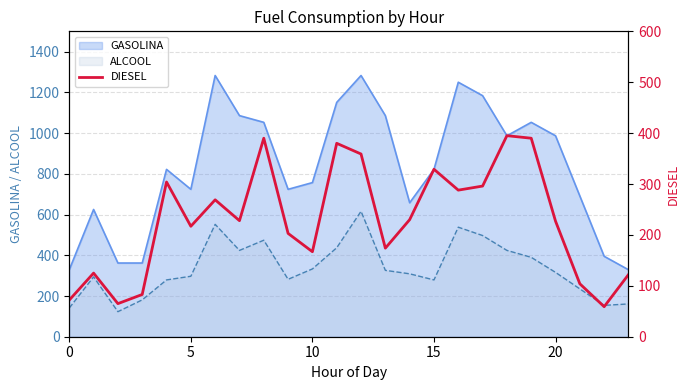

True or false: ALCOOL and GASOLINA cross at least once.

False